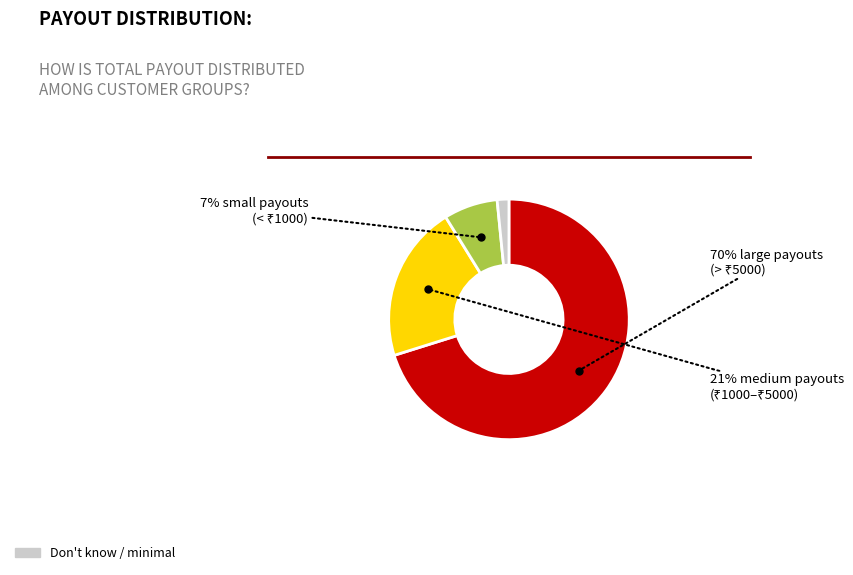

To the nearest percent, what is the average slice percentage?

25%